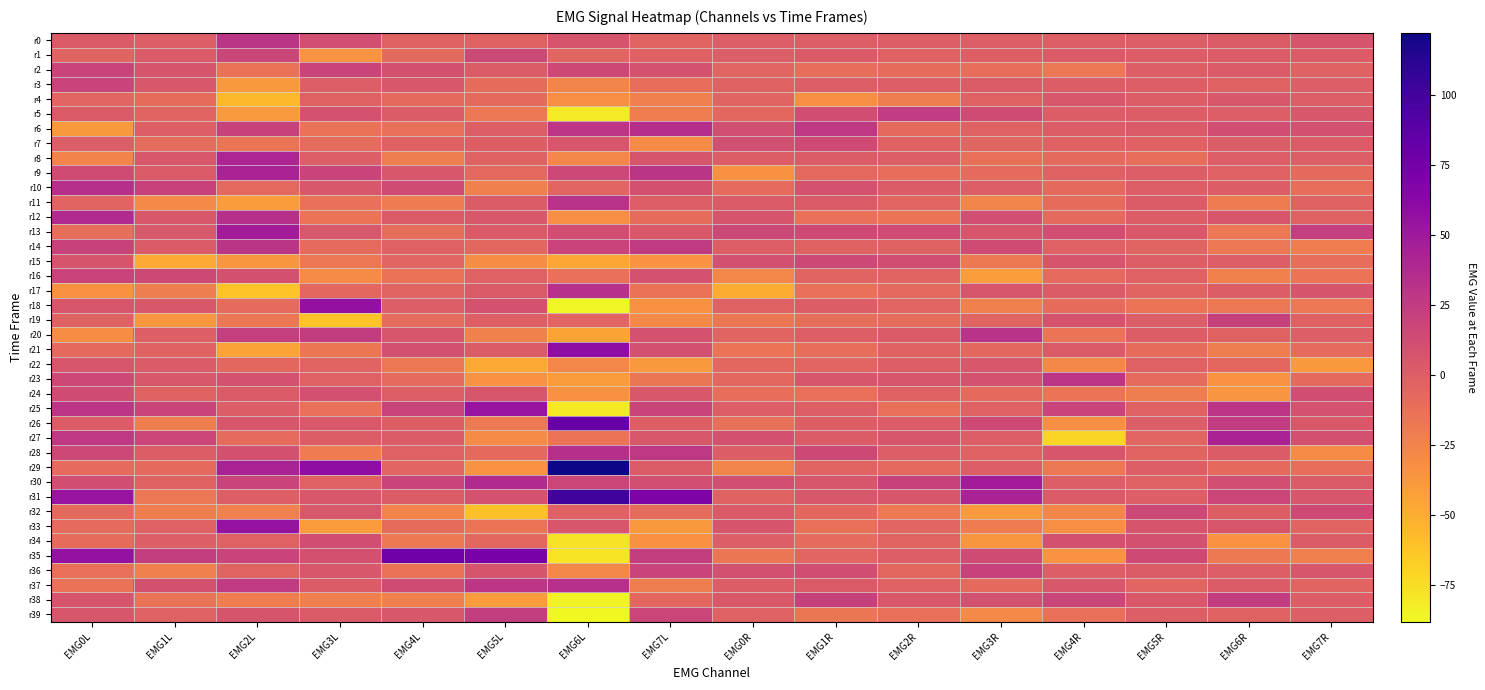

Which series changed the most between EMG1R and EMG2R?

r6